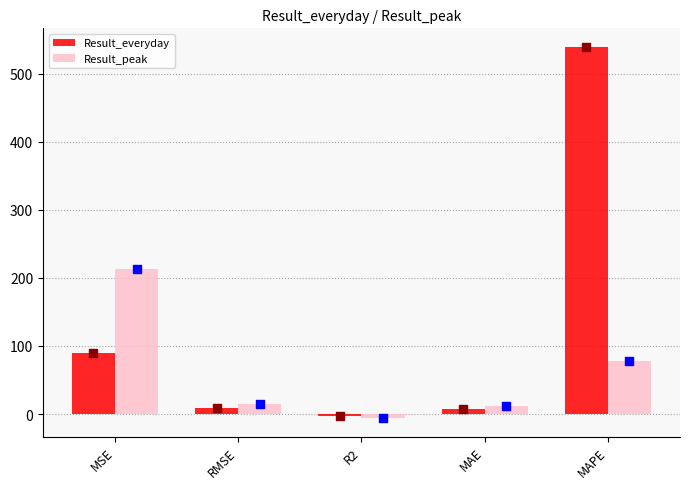

At which category is the sum across all series the highest?

MAPE